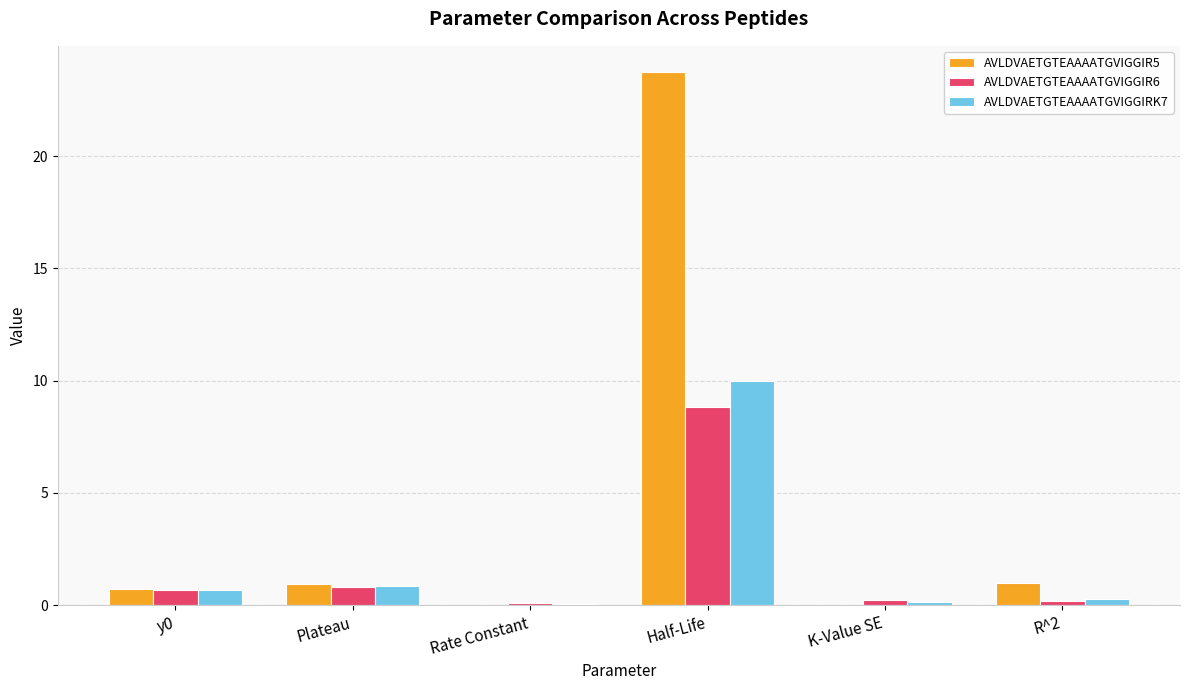

True or false: AVLDVAETGTEAAAATGVIGGIR5 has a value of 1.0 at Plateau.

True